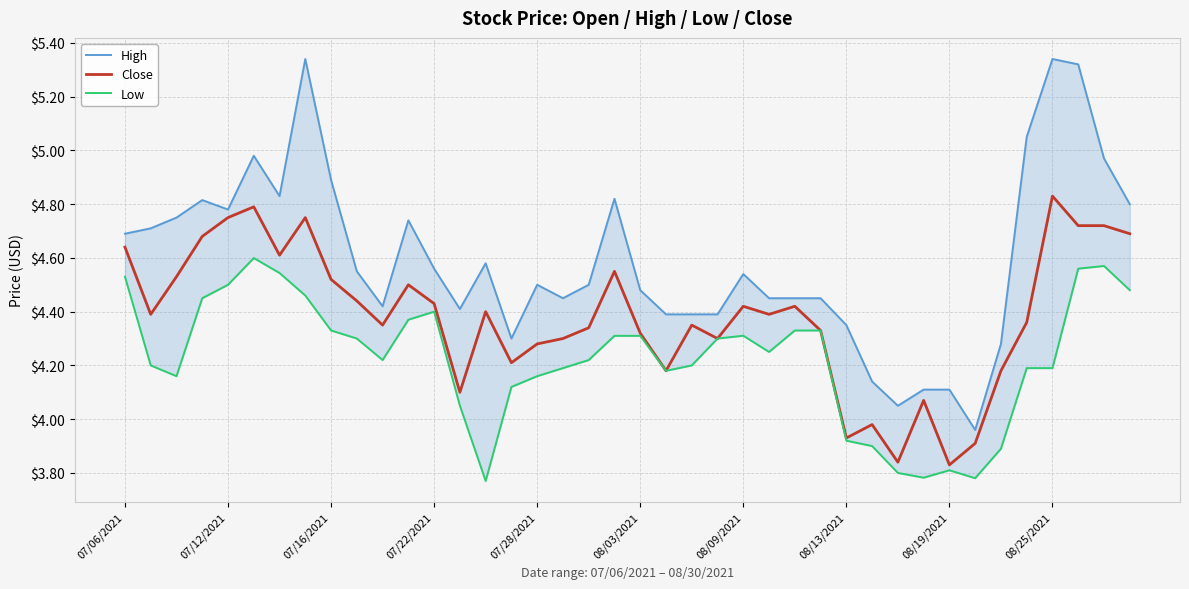

True or false: Low and Close cross at least once.

False